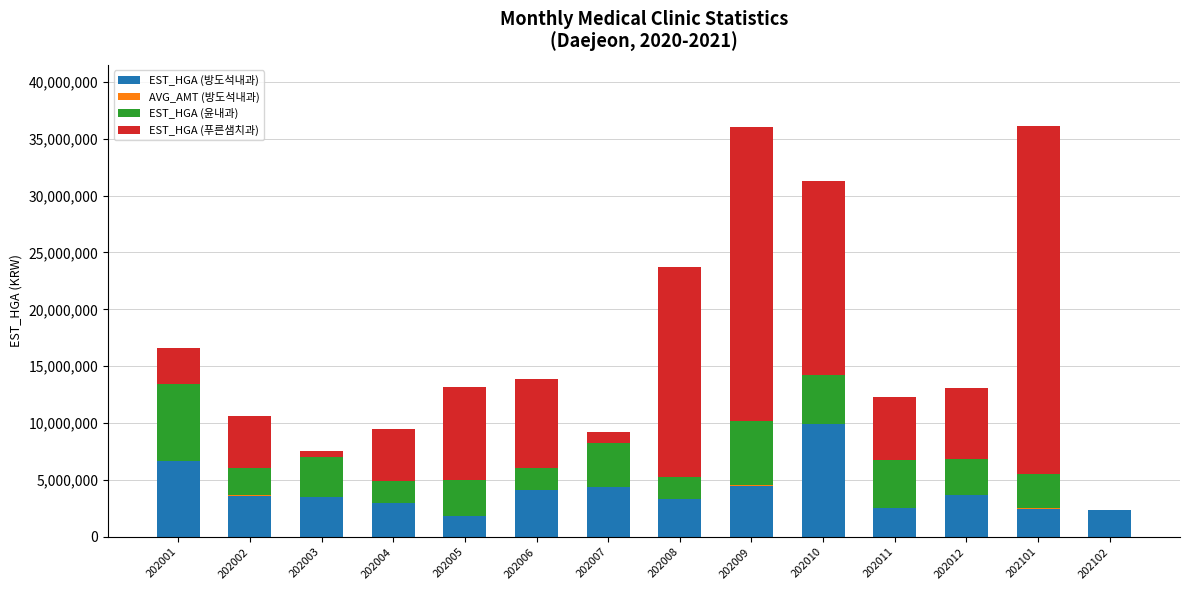

What is the sum of all EST_HGA (방도석내과) values?

55932166